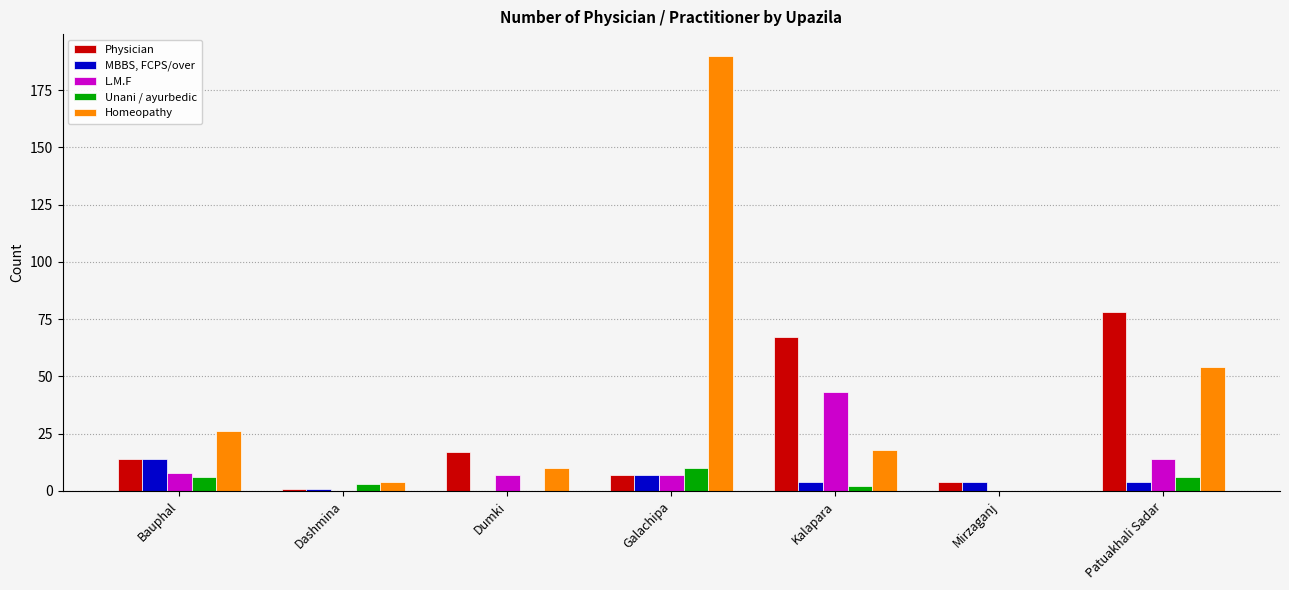

What is the total value across all series at Galachipa?

221